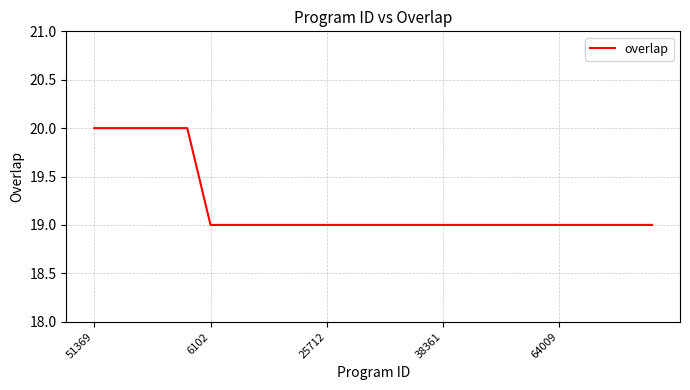

What is the minimum value shown in the chart?

19